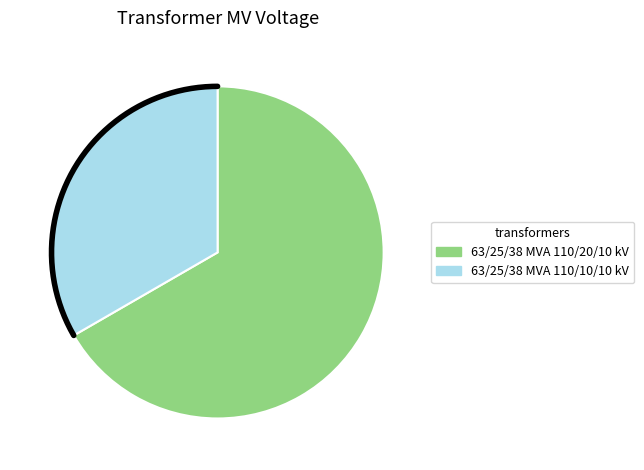

To the nearest percent, what is the difference between the largest and smallest slice percentages?

33%